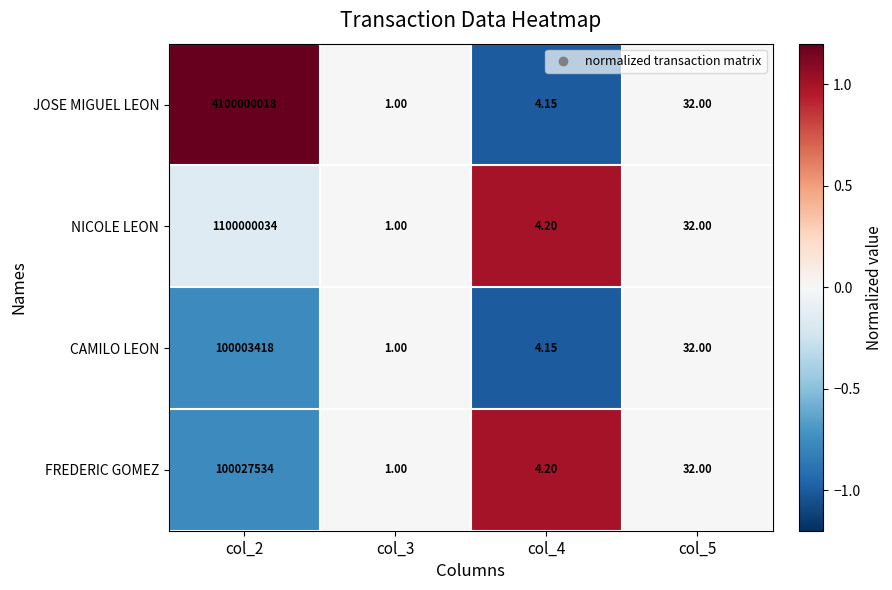

Which series changed the most between col_2 and col_3?

JOSE MIGUEL LEON